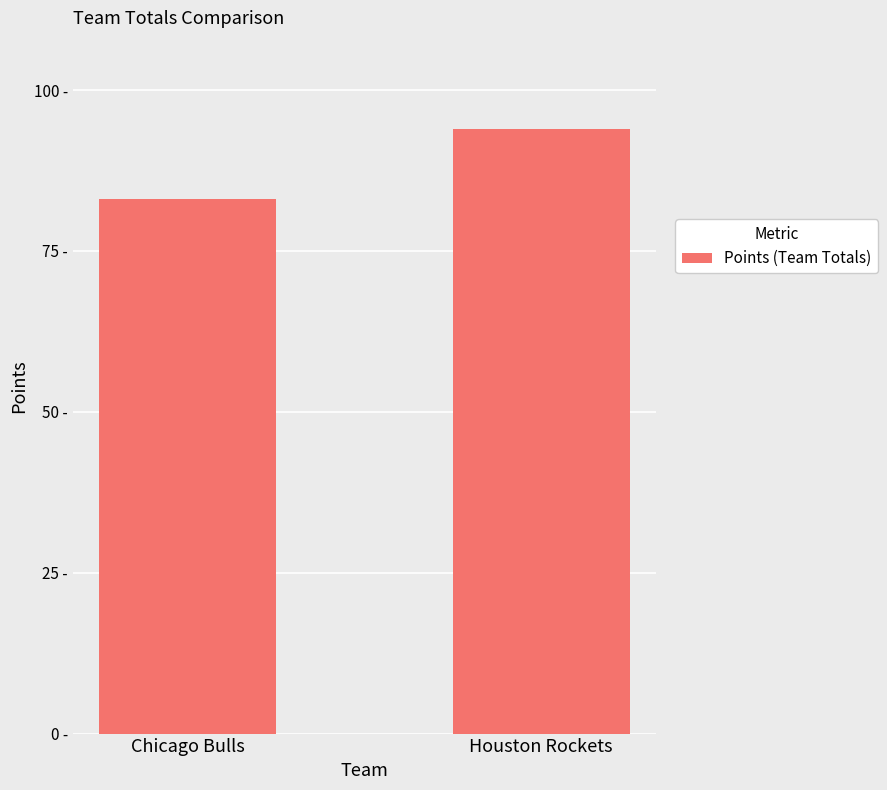

What is the sum of the values at Houston Rockets and Chicago Bulls?

177